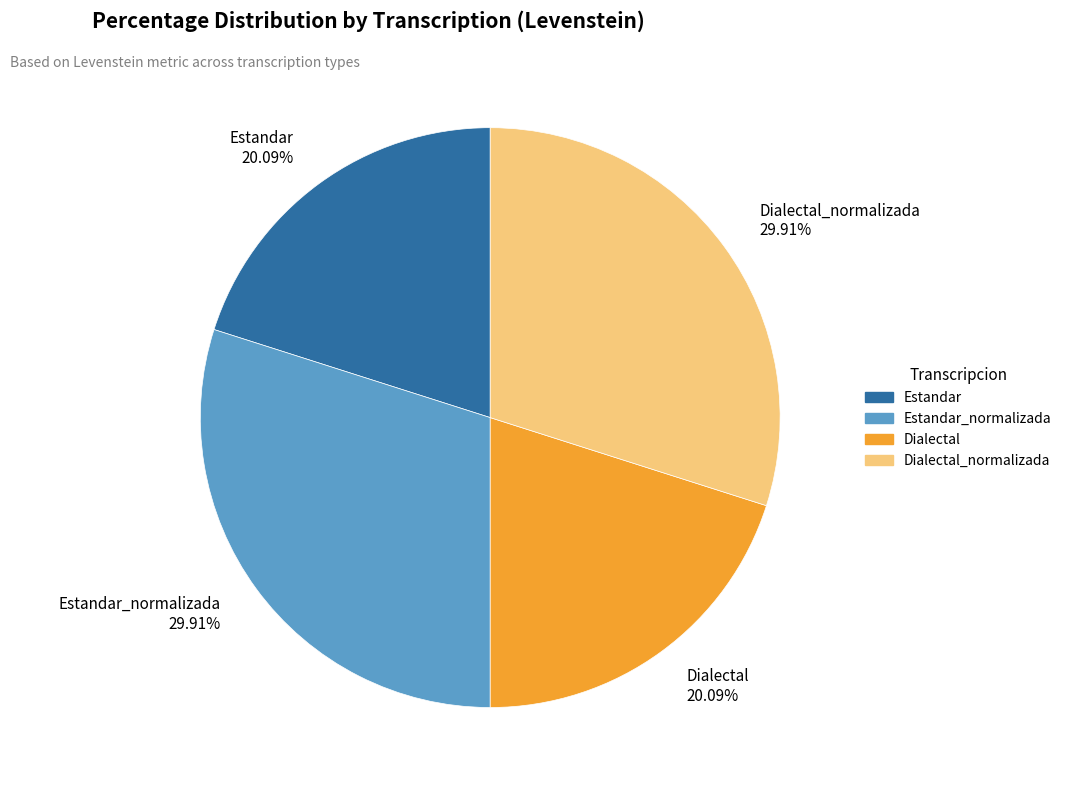

Which has a higher value, Estandar 20.09% or Estandar_normalizada 29.91%?

Estandar_normalizada 29.91%